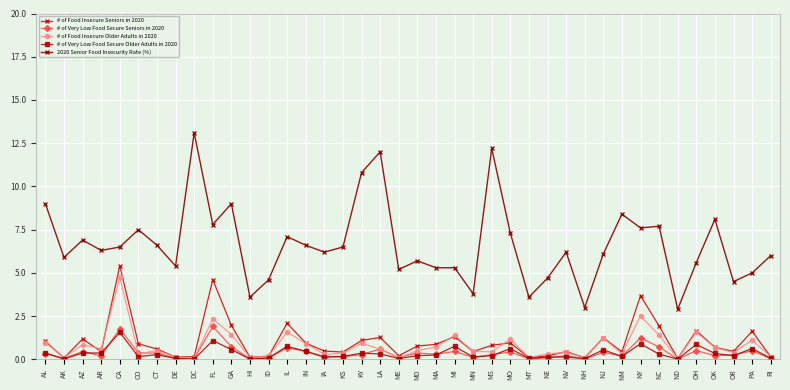

True or false: 2020 Senior Food Insecurity Rate (%) and # of Very Low Food Secure Seniors in 2020 cross at least once.

False